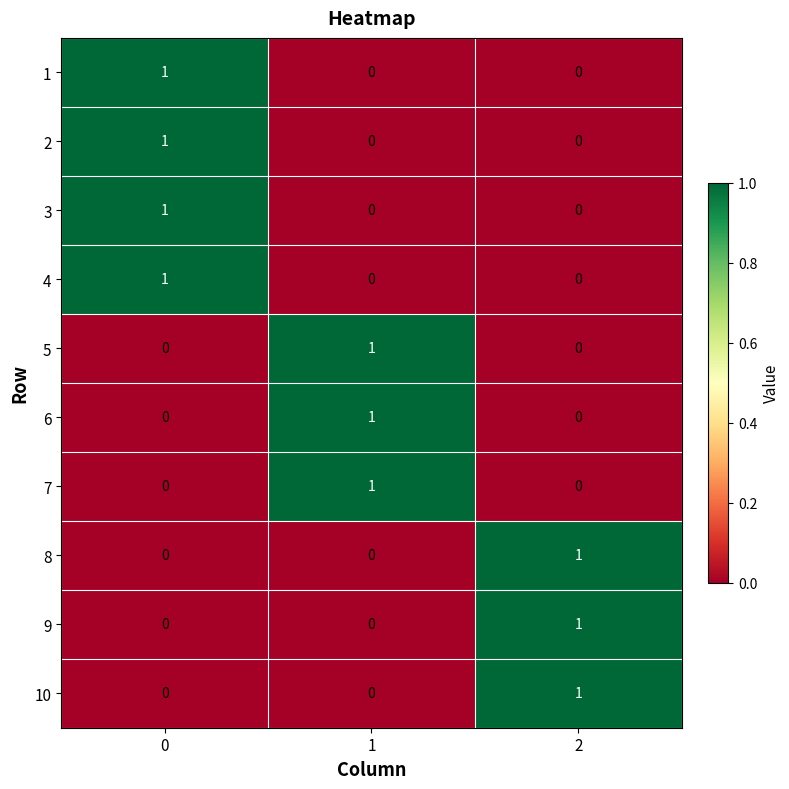

Reading right to left, transcribe all the data shown in this chart.

1: 0	0	1
2: 0	0	1
3: 0	0	1
4: 0	0	1
5: 0	1	0
6: 0	1	0
7: 0	1	0
8: 1	0	0
9: 1	0	0
10: 1	0	0